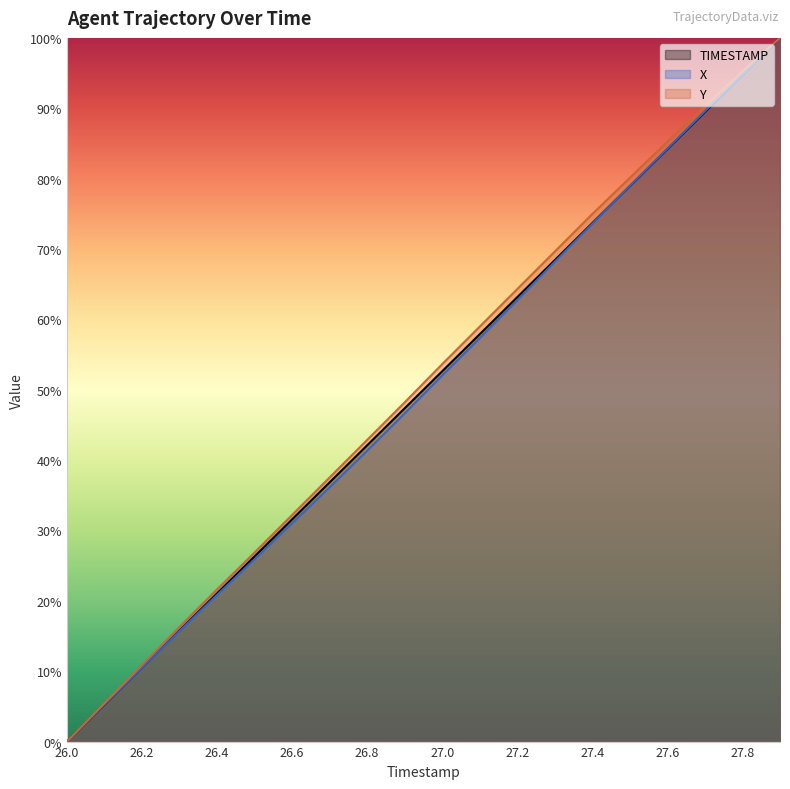

What is the value of the TIMESTAMP point at the 12th from the left?

57.9